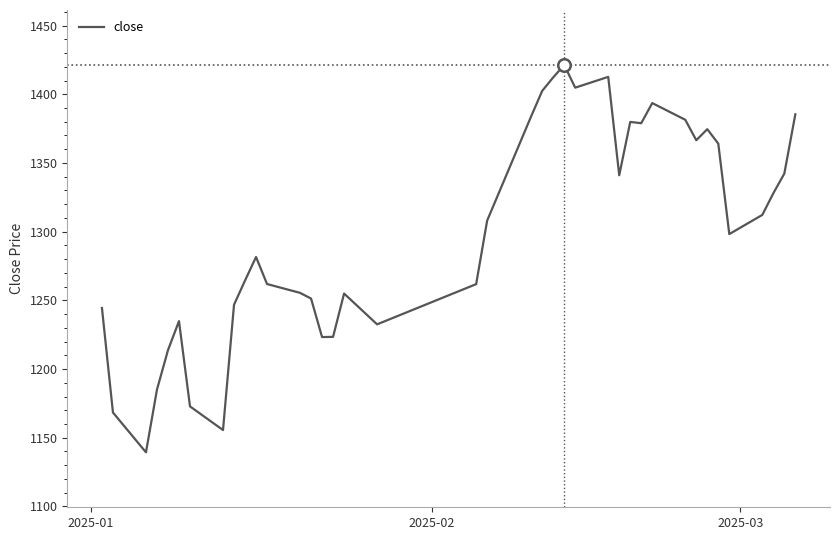

What is the maximum value shown in the chart?

1421.3